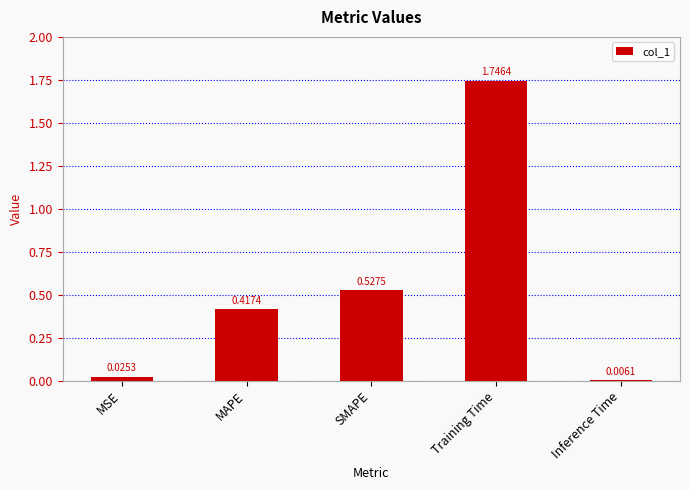

What is the sum of all values?

2.7